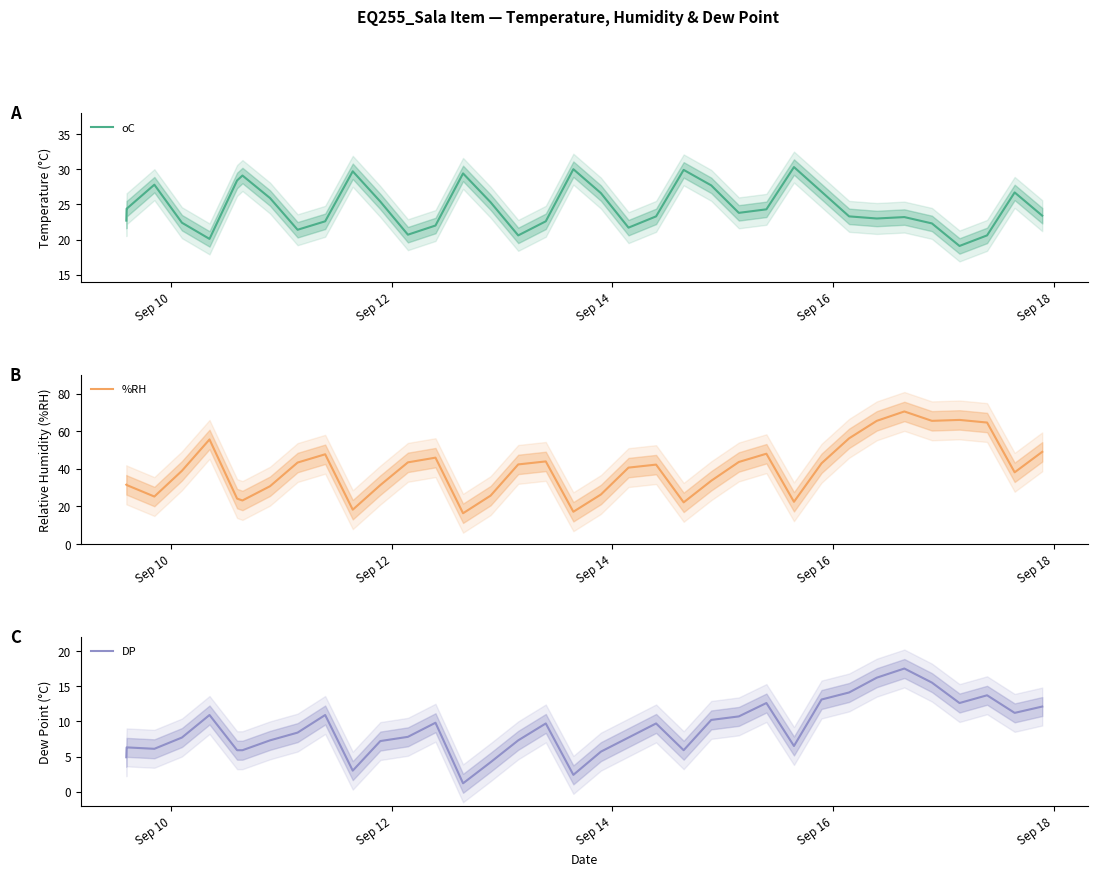

Which series has the widest spread of values?

%RH